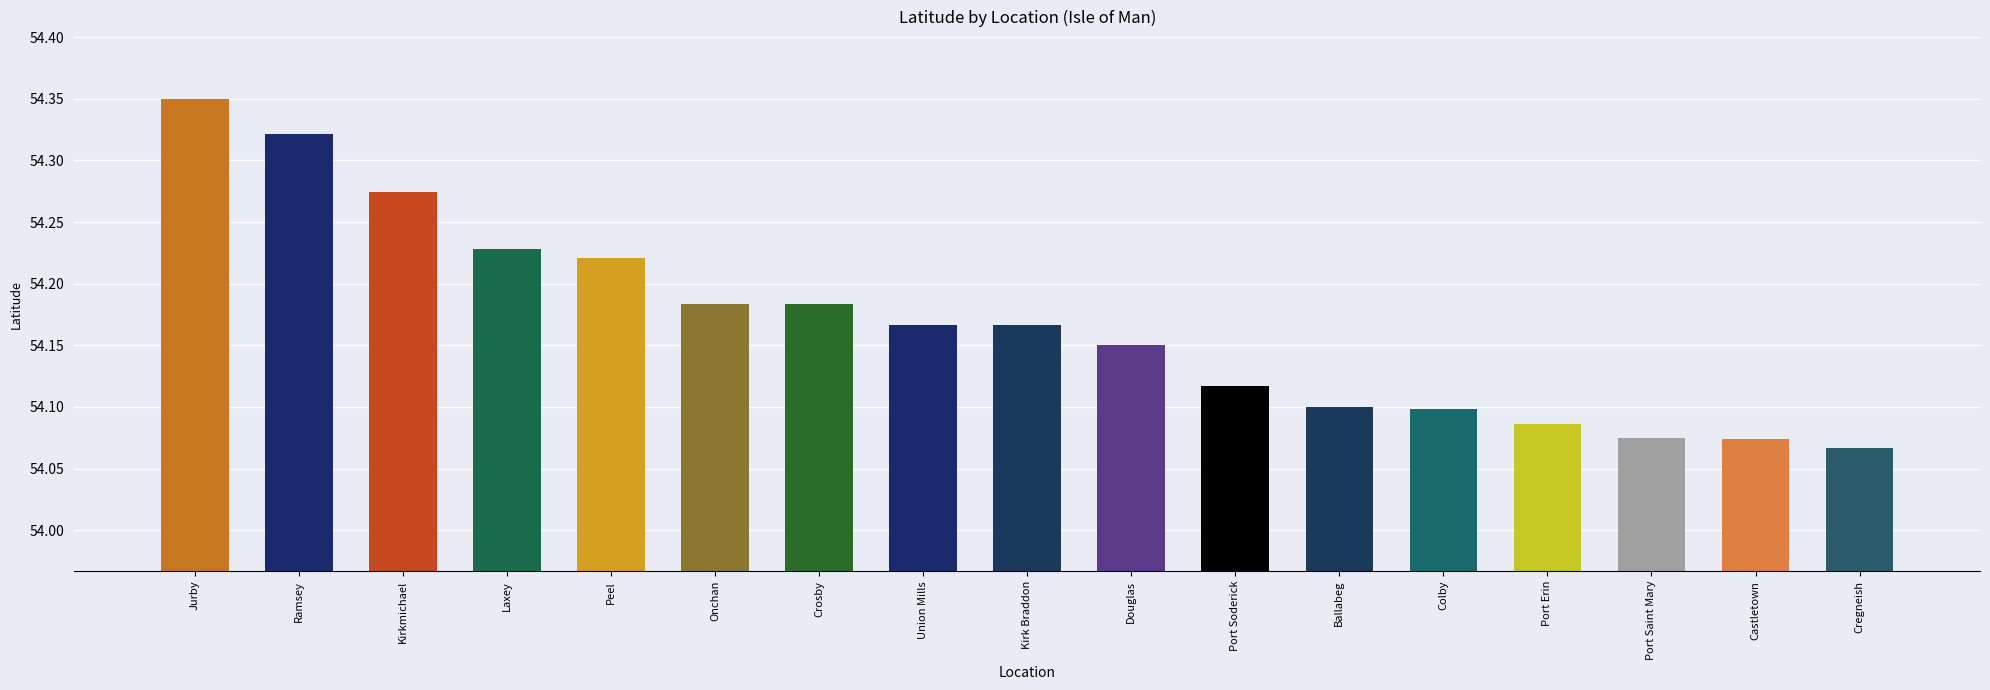

True or false: the data shows 17.6 at Douglas.

False